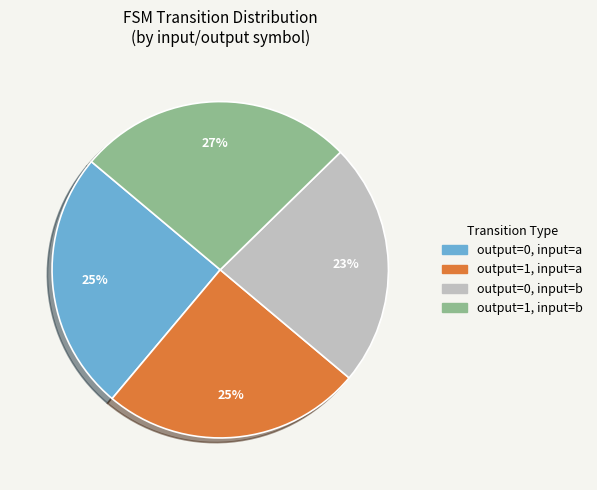

Is there a majority slice in this chart?

No